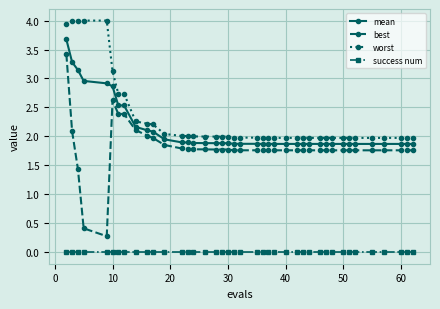

What are all the series names shown in the legend?

mean, best, worst, success num